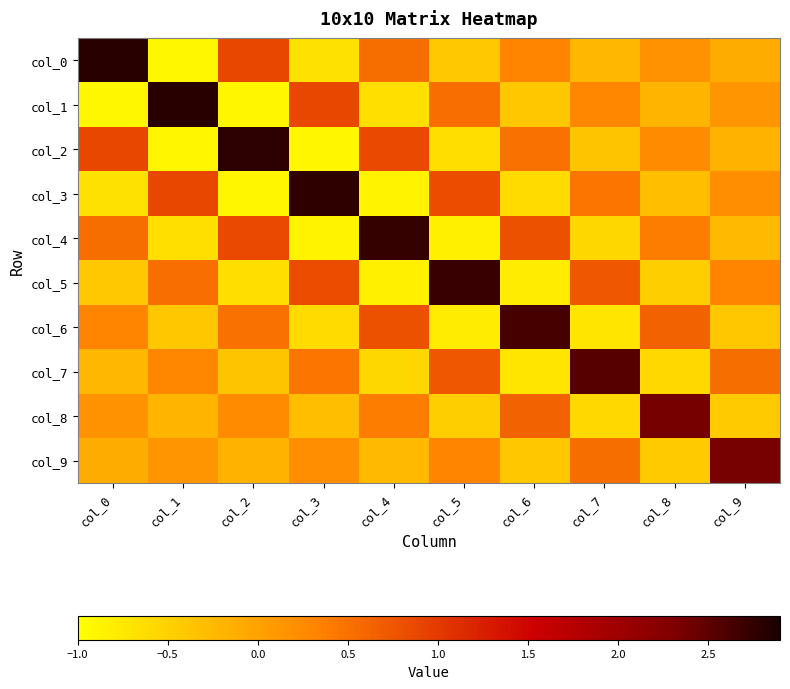

What is the total value across all series at col_8?

1.8